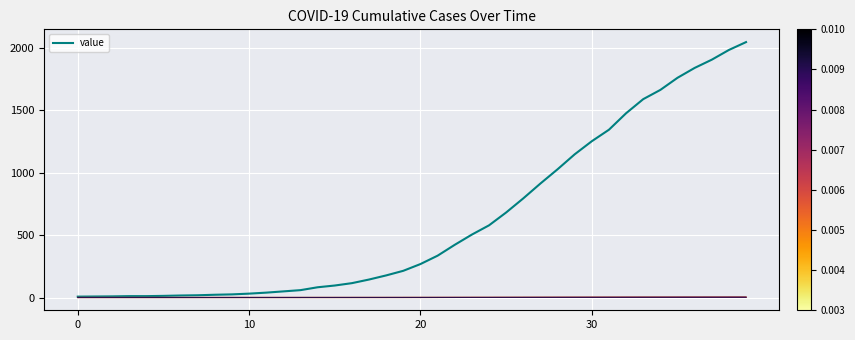

What is the maximum value shown in the chart?

2046.0